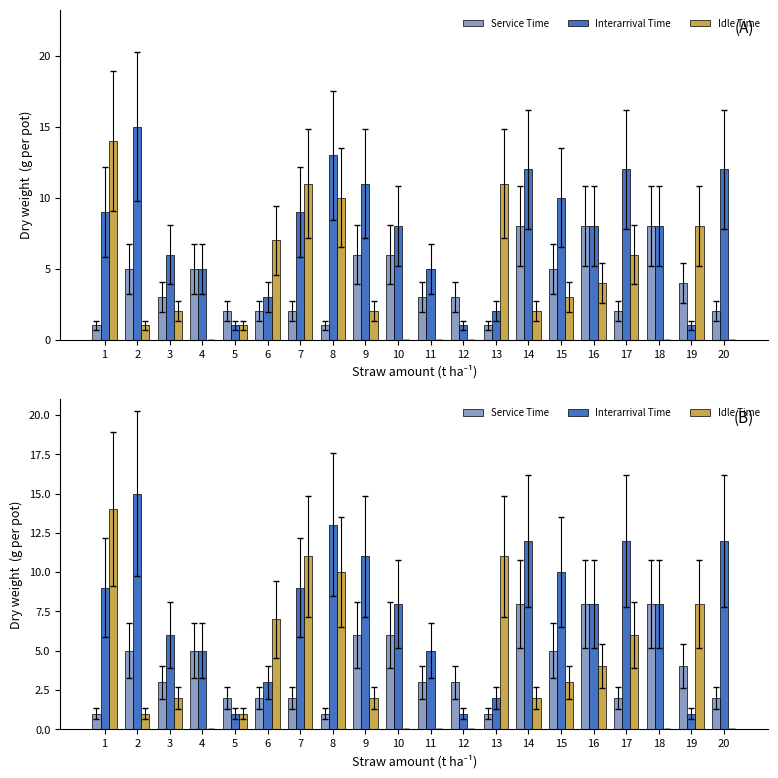

What is the difference between the second highest and second lowest values in the Interarrival Time series?

12